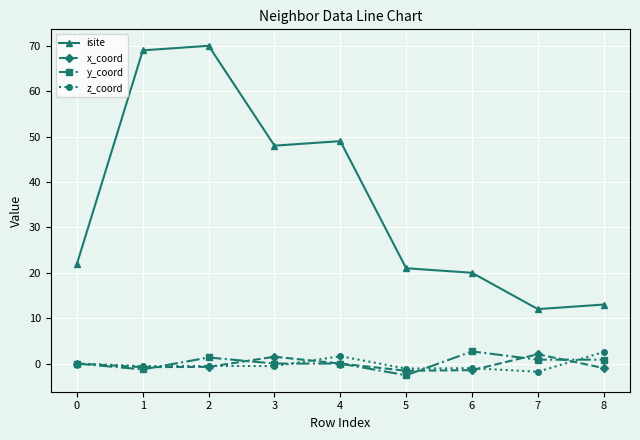

What is the difference between the z_coord values at 6 and 5?

0.1